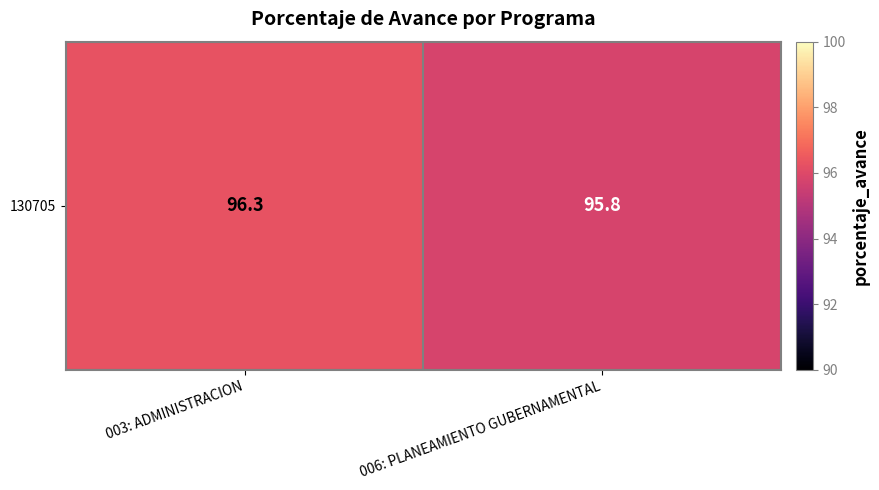

Rank the categories by value from lowest to highest.

006: PLANEAMIENTO GUBERNAMENTAL, 003: ADMINISTRACION